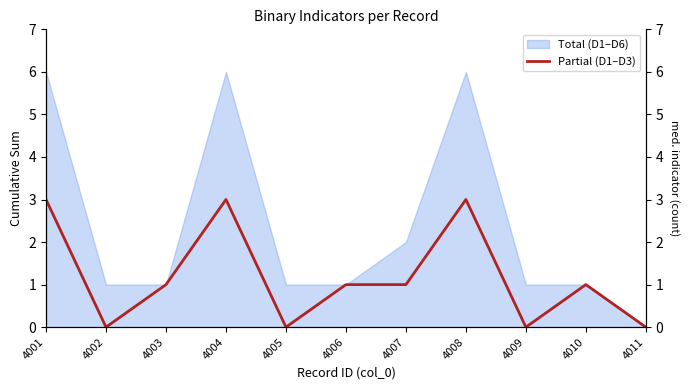

Reading left to right, list all the values displayed in this chart.

3	0	1	3	0	1	1	3	0	1	0